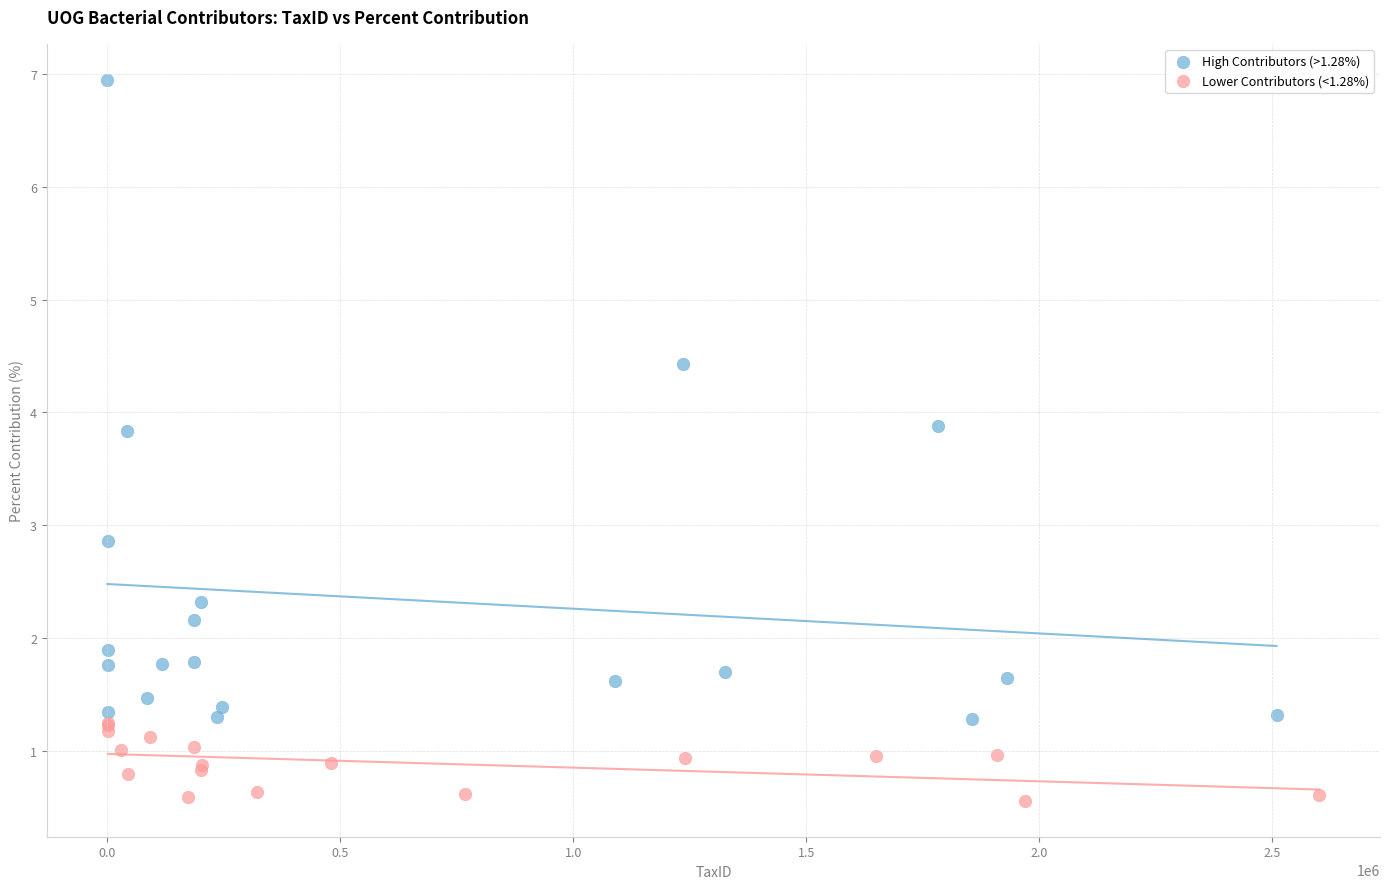

Which series contains the lowest Y value?

Lower Contributors (<1.28%)